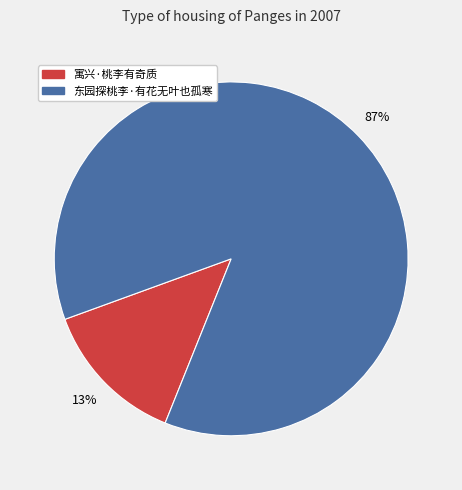

The 寓兴·桃李有奇质 slice represents 27% of the pie. True or false?

False